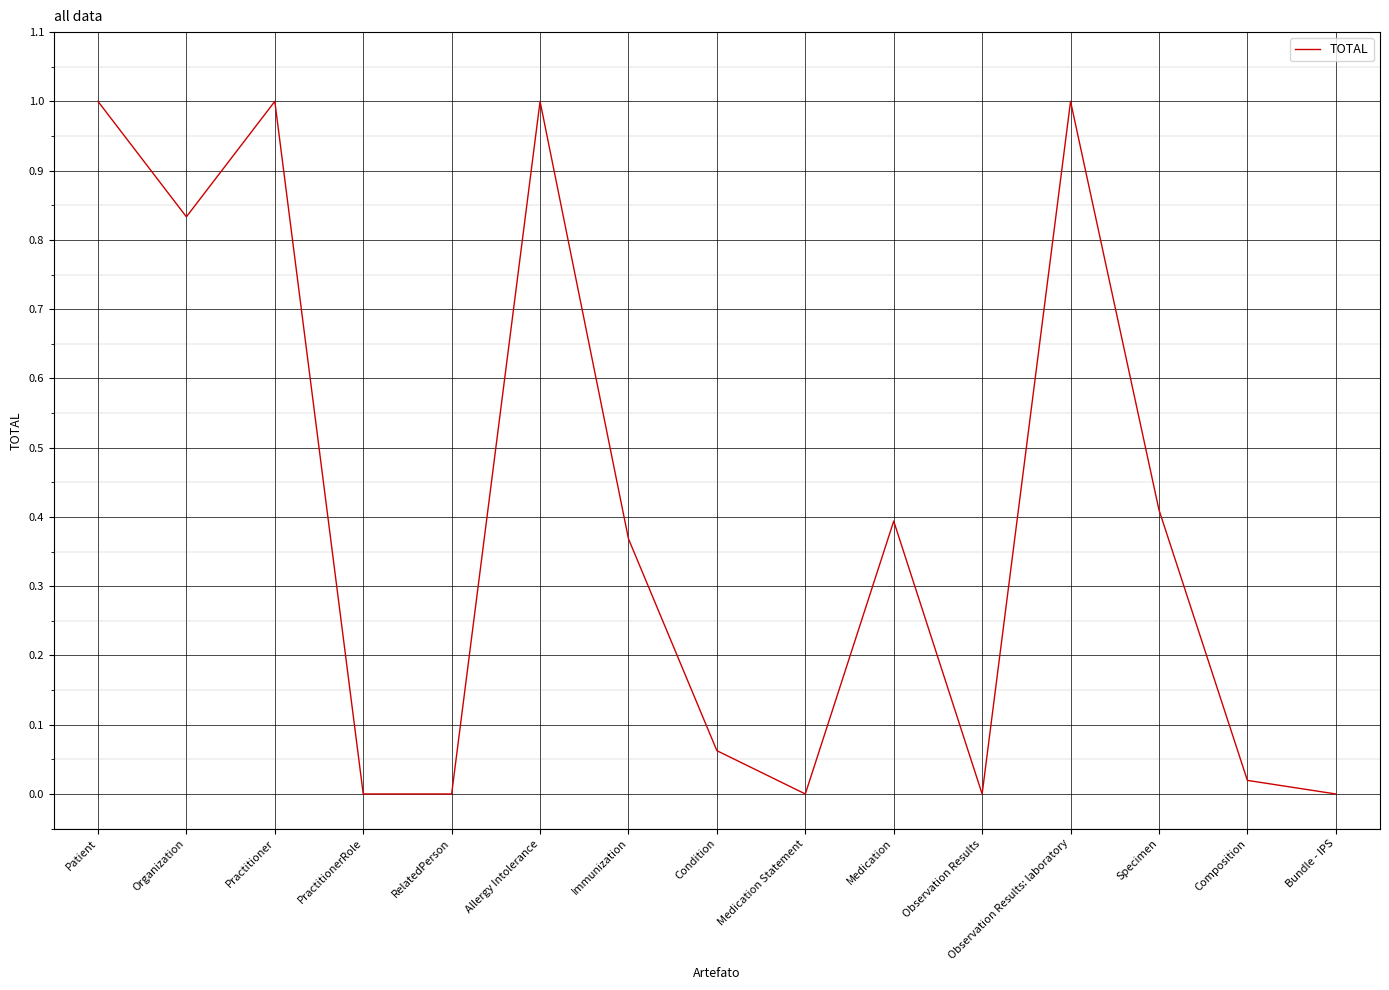

Is this an area chart (filled region under the line)?

No